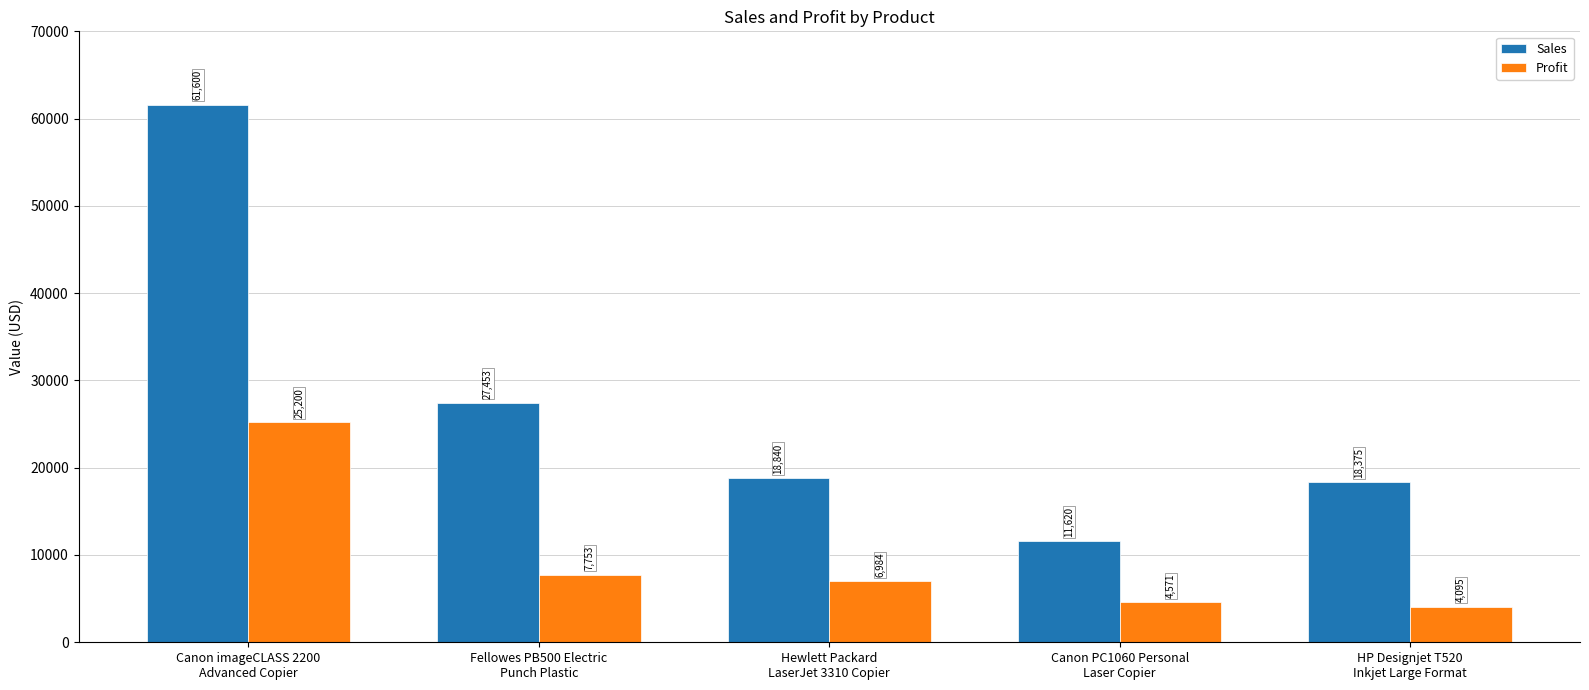

How many values in the Profit series exceed 6983?

3